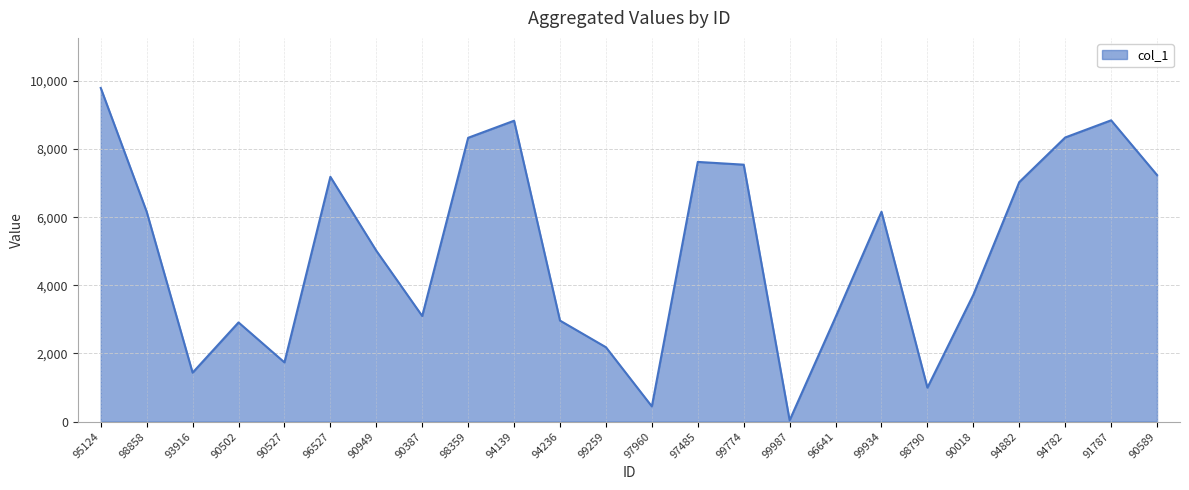

Is it true that the value at 93916 is 1437?

True